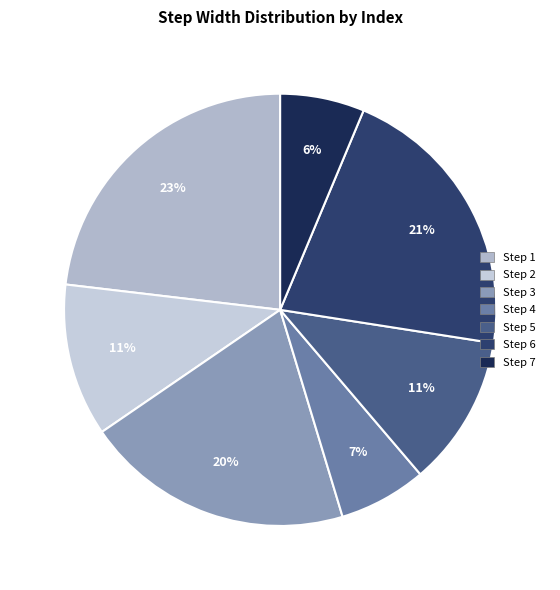

How many slices are in this pie chart?

7